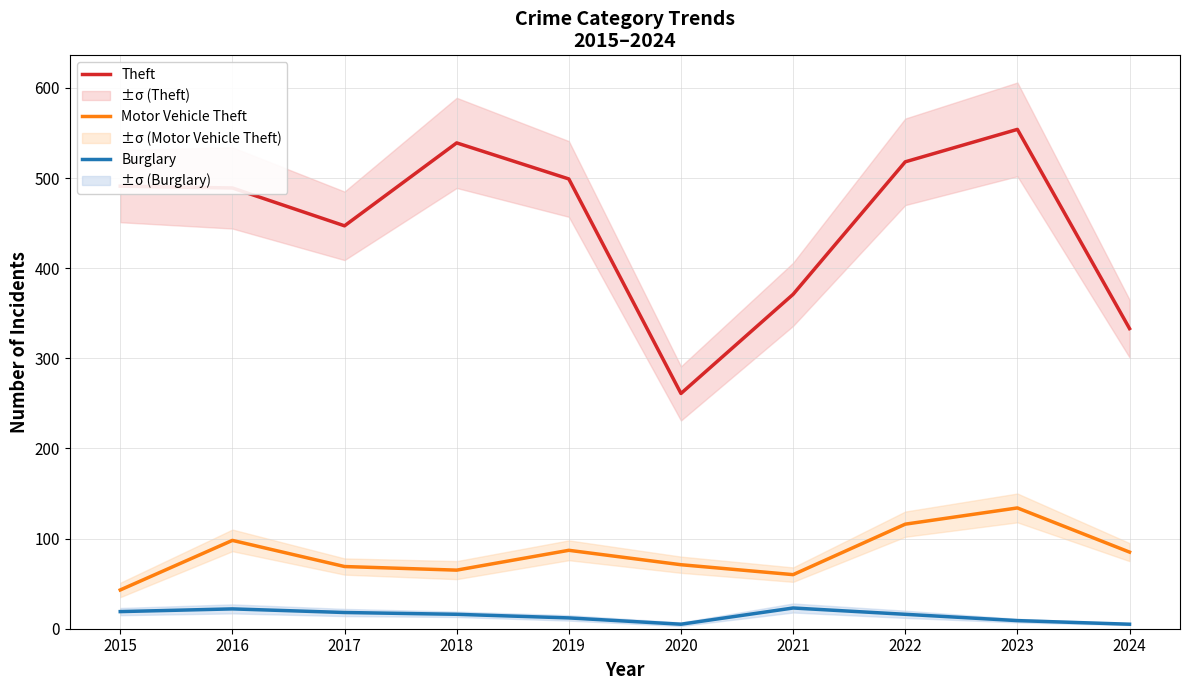

What is the minimum value for Motor Vehicle Theft?

43